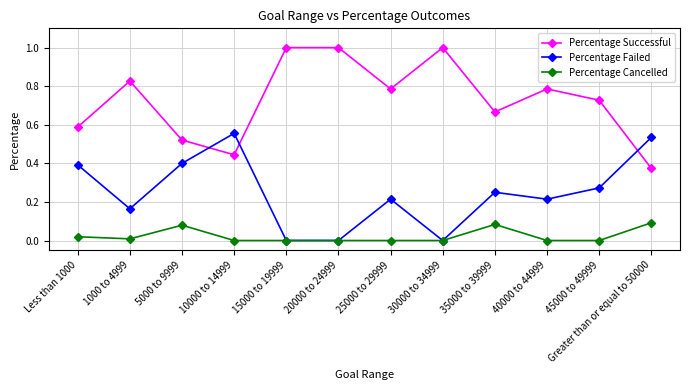

Is the value of Percentage Successful at 45000 to 49999 greater than the value of Percentage Failed at Less than 1000?

Yes